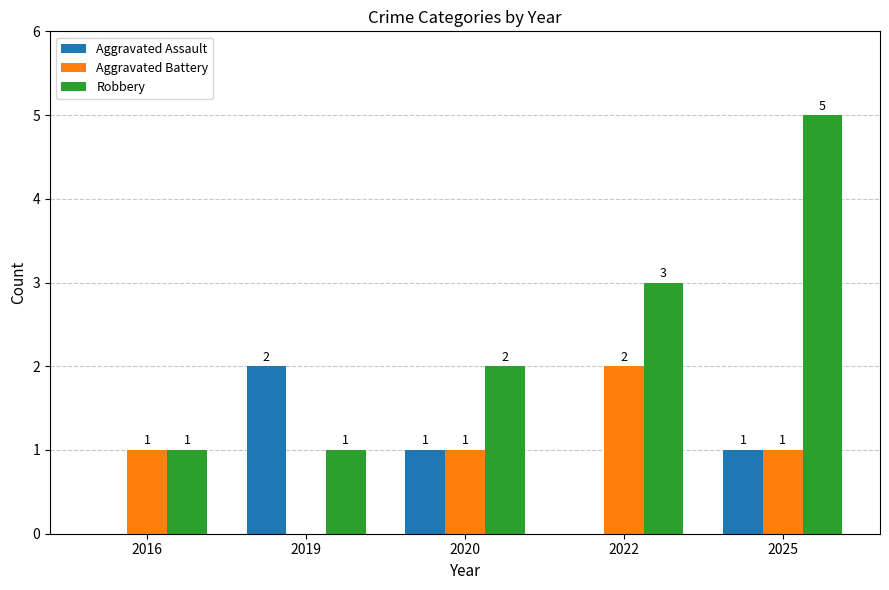

Which series has the largest total across all categories?

Robbery